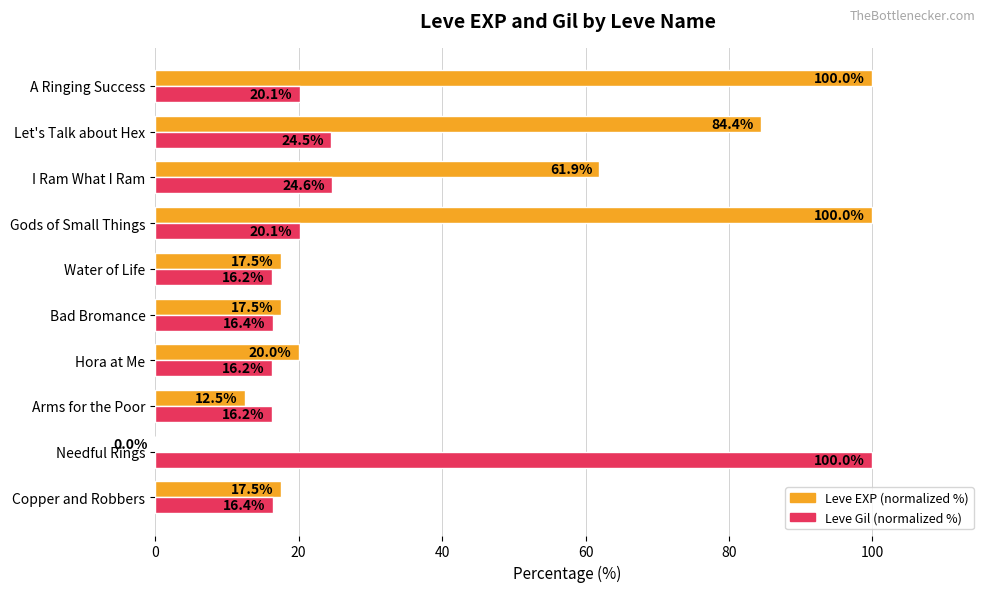

What is the total value across all series at Let's Talk about Hex?

108.9